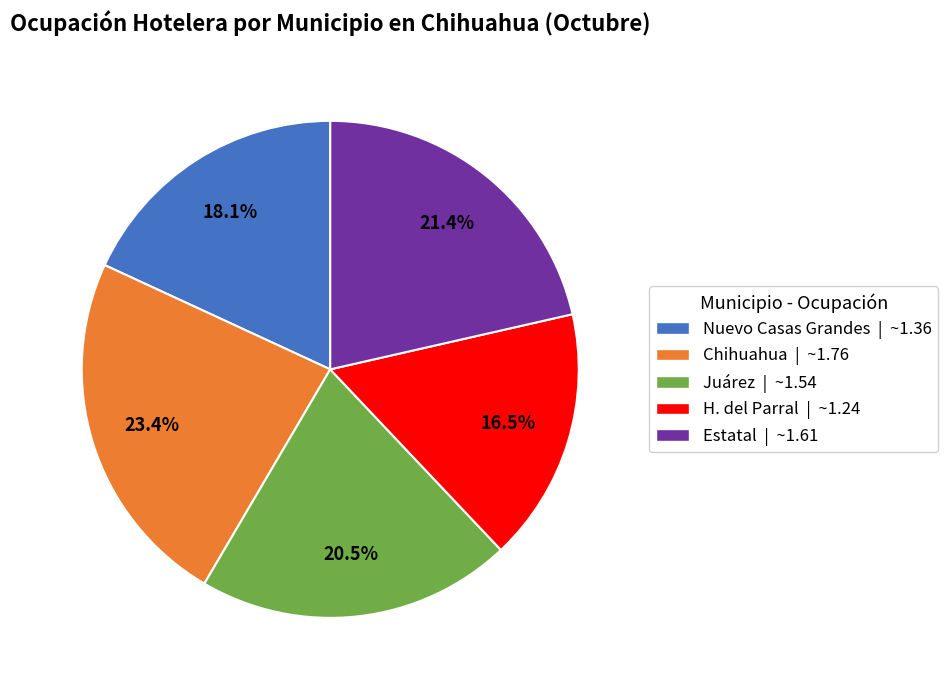

Combined, do Chihuahua and Estatal account for over 50%?

No